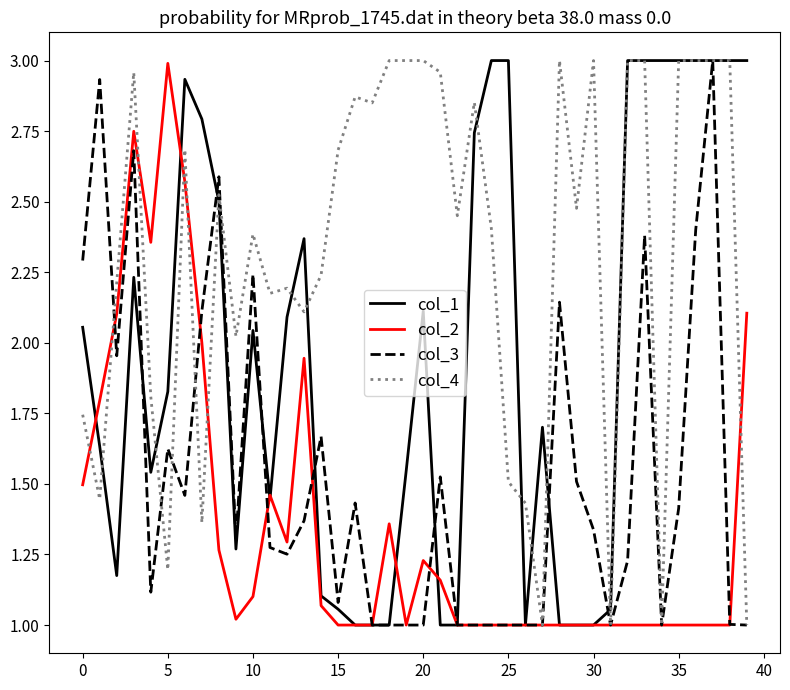

What is the minimum value shown in the chart?

1.0